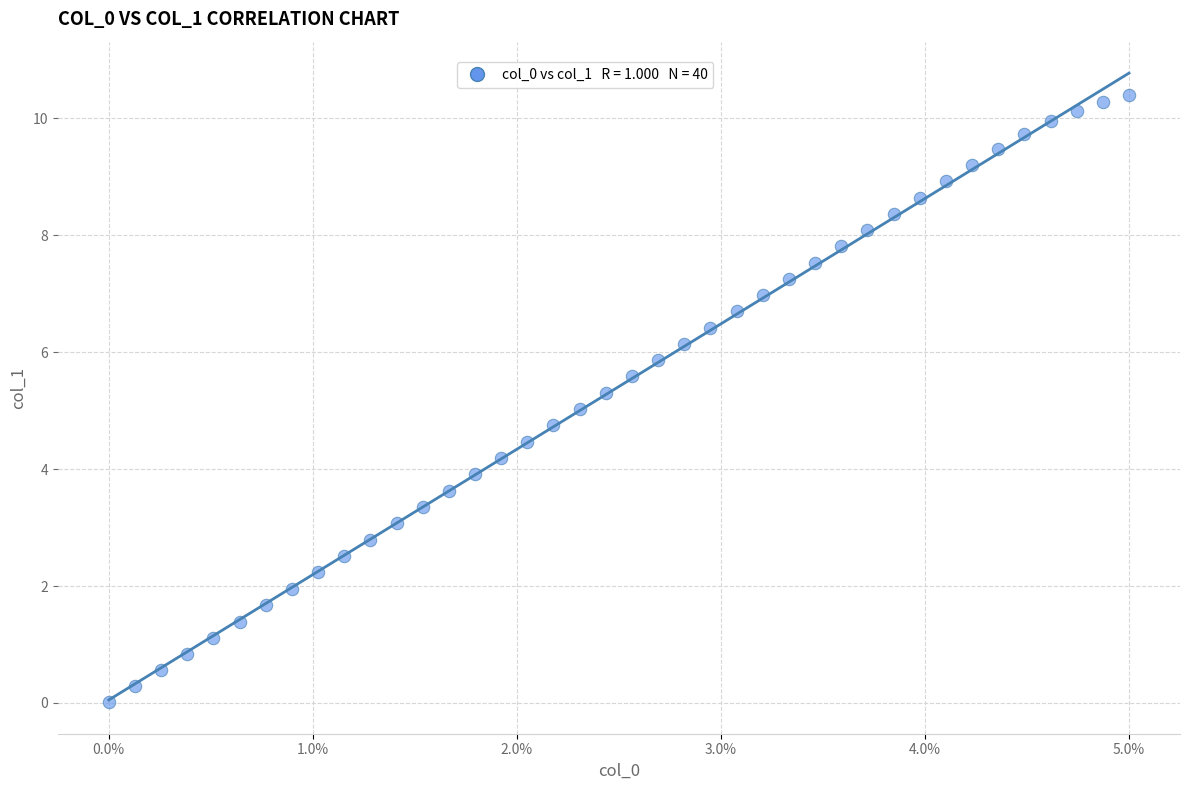

What is the range of X values (max minus min)?

1.0